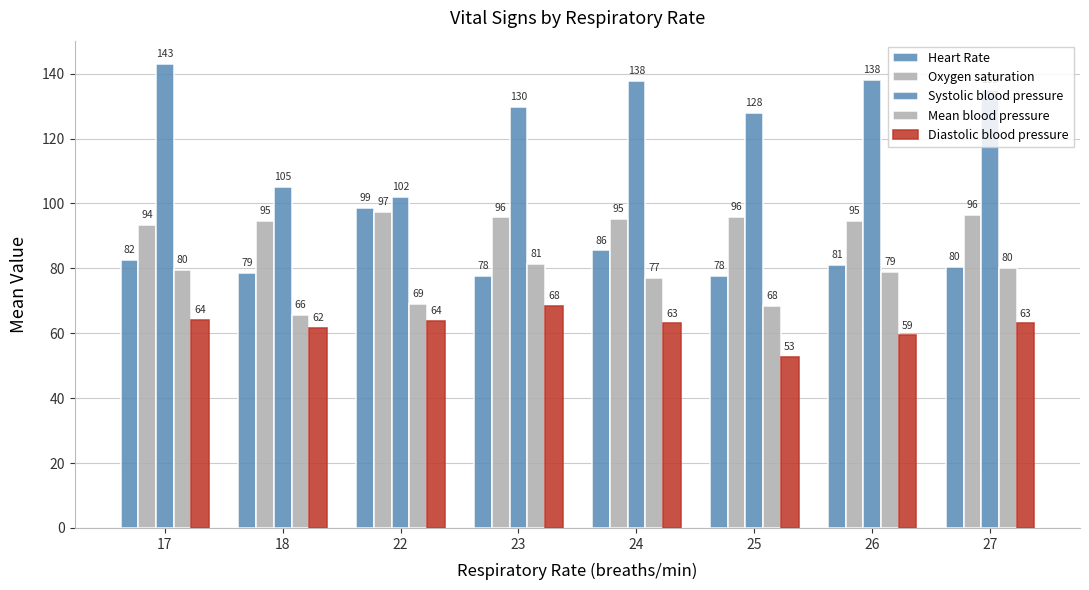

How many series are shown in this chart?

5